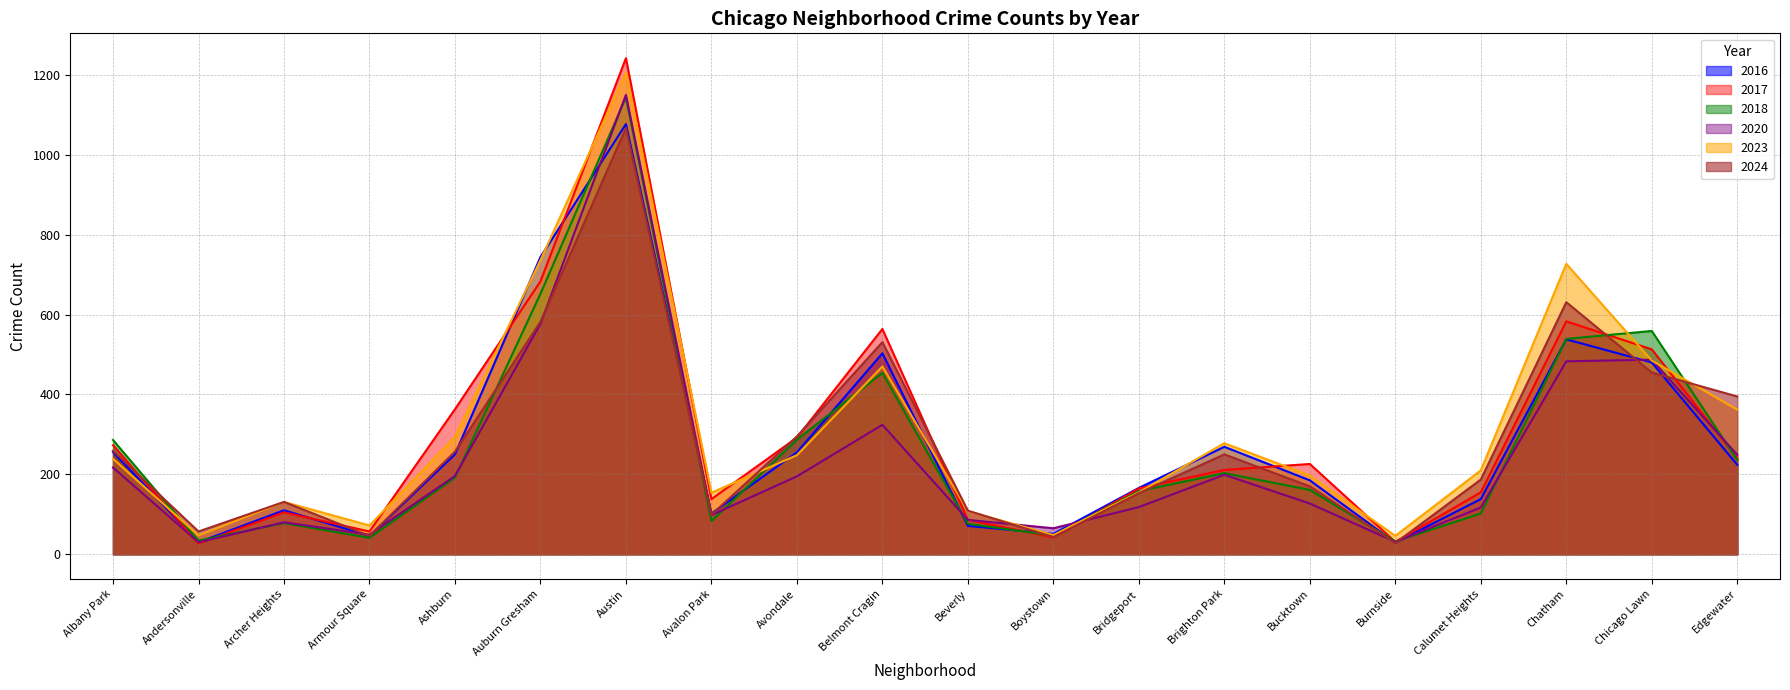

Where do 2023 and 2016 first cross each other?

Albany Park and Andersonville